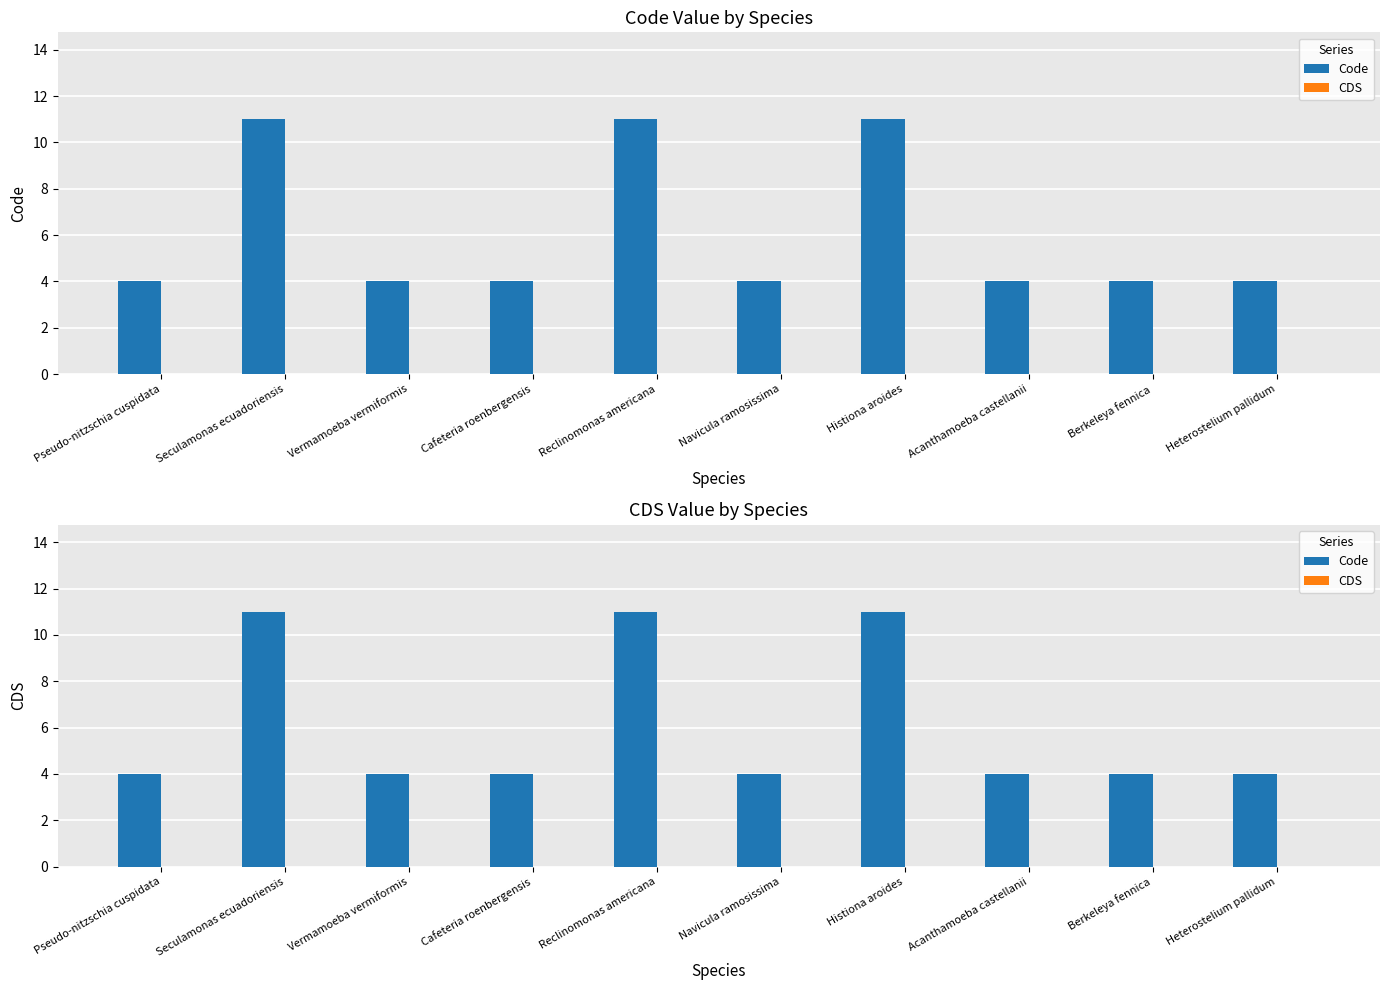

Rank the series by their maximum value, from highest to lowest.

Code, CDS